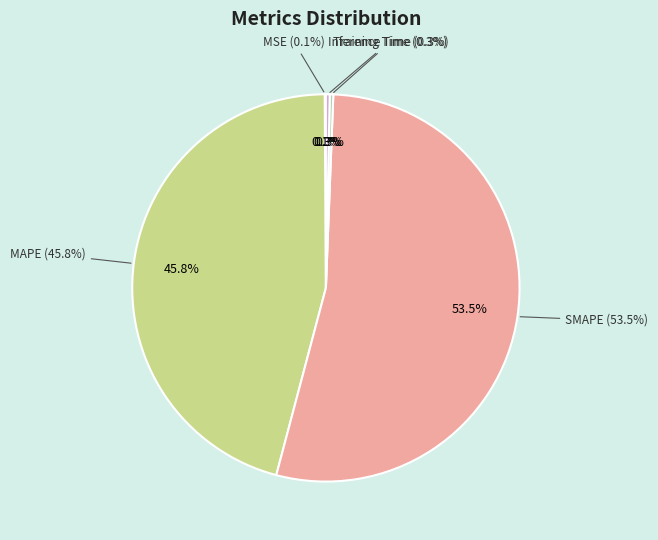

Which slice represents more than half of the pie?

SMAPE